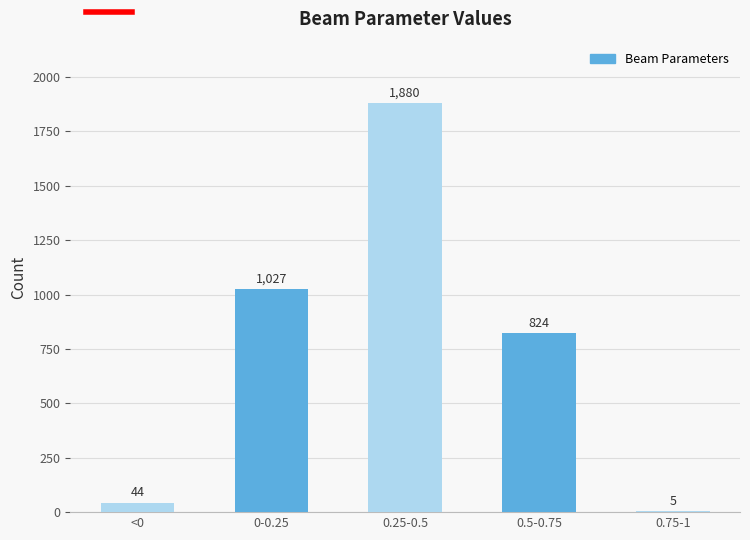

Reading right to left, extract all data points from this chart.

0.75-1=5	0.5-0.75=824	0.25-0.5=1880	0-0.25=1027	<0=44